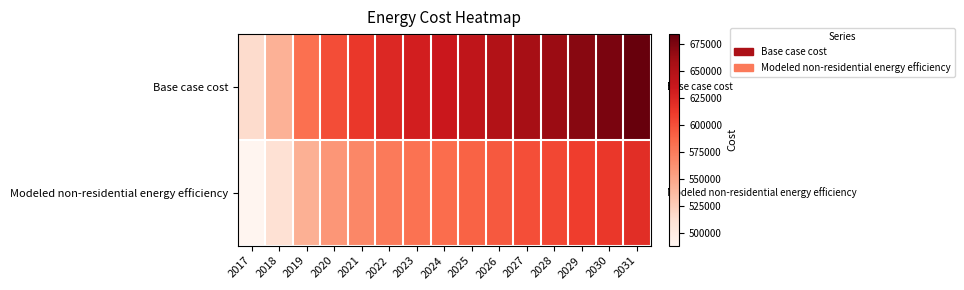

List the series in order of their peak value, lowest first.

Modeled non-residential energy efficiency, Base case cost